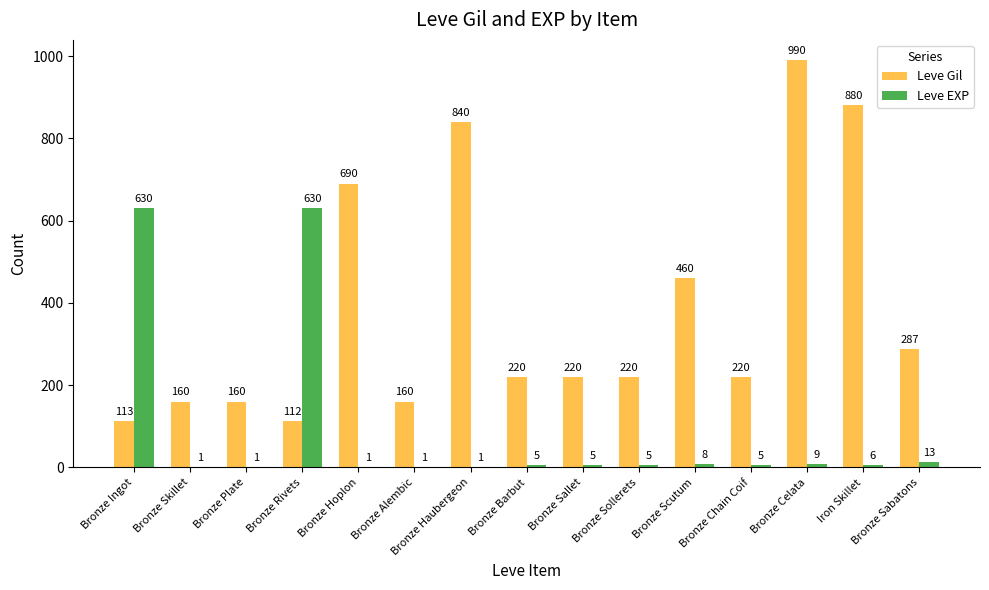

What is the total value across all series at Bronze Sabatons?

300